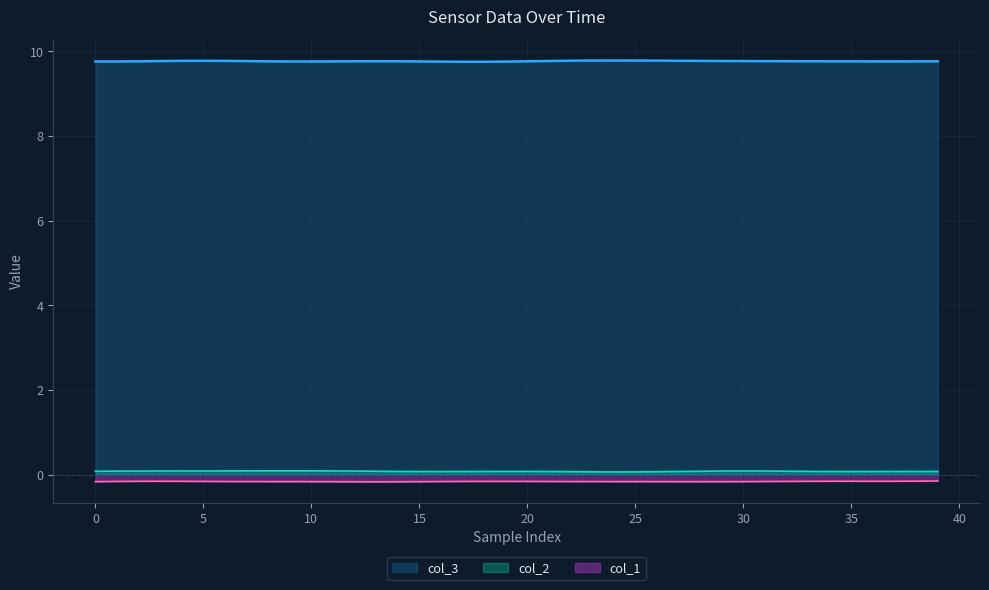

What is the approximate value of col_1 at 28?

-0.2